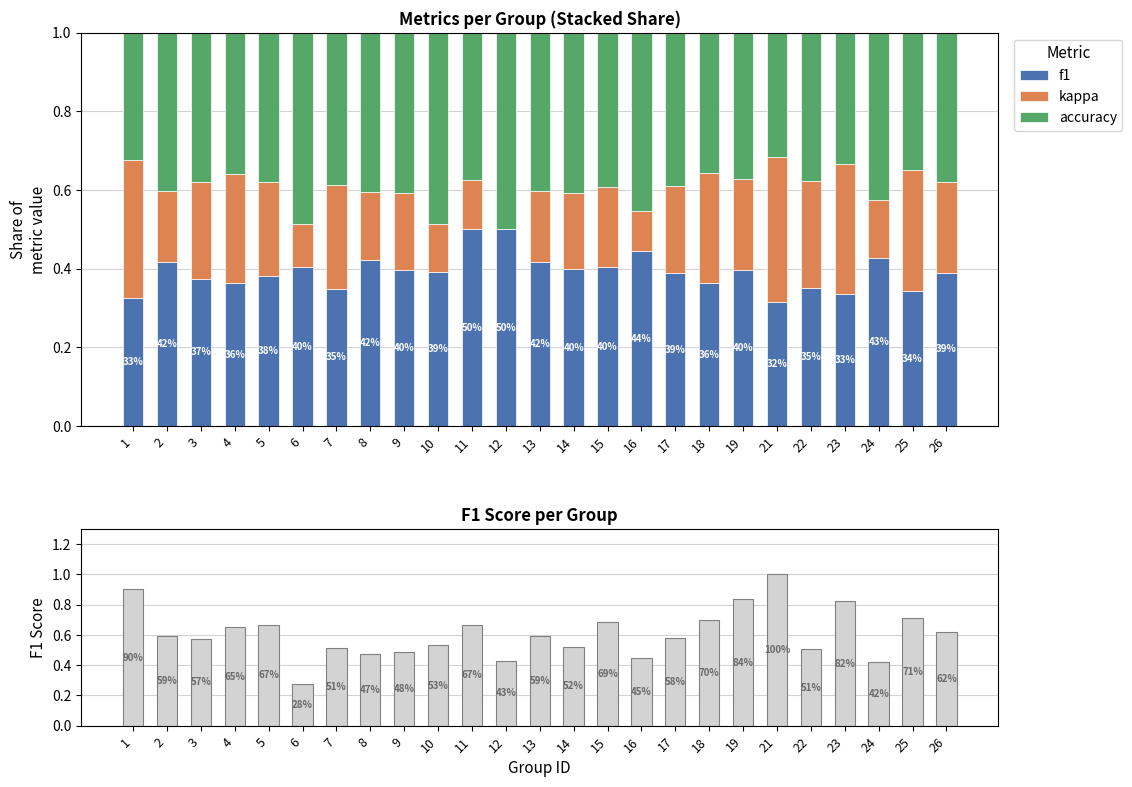

List the series in order of their overall mean, highest first.

f1, accuracy, kappa